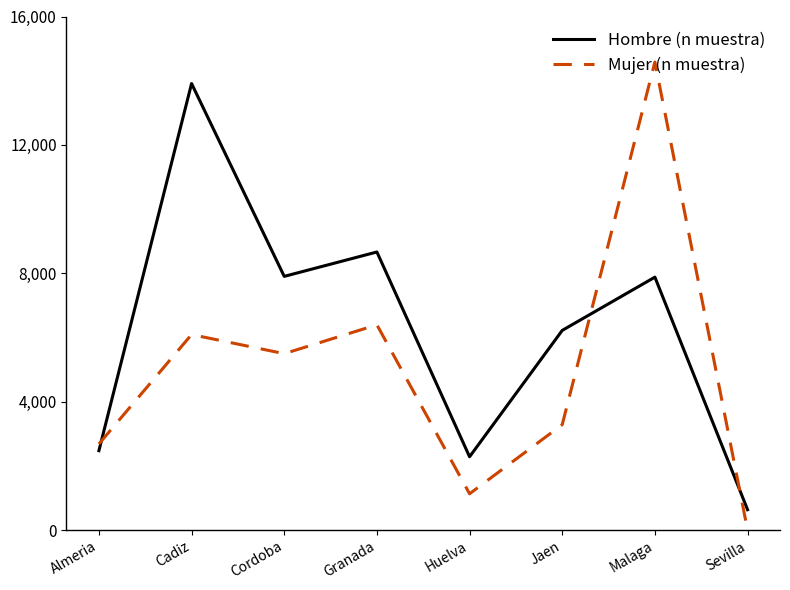

At which category does Hombre (n muestra) reach its first local peak?

Cadiz